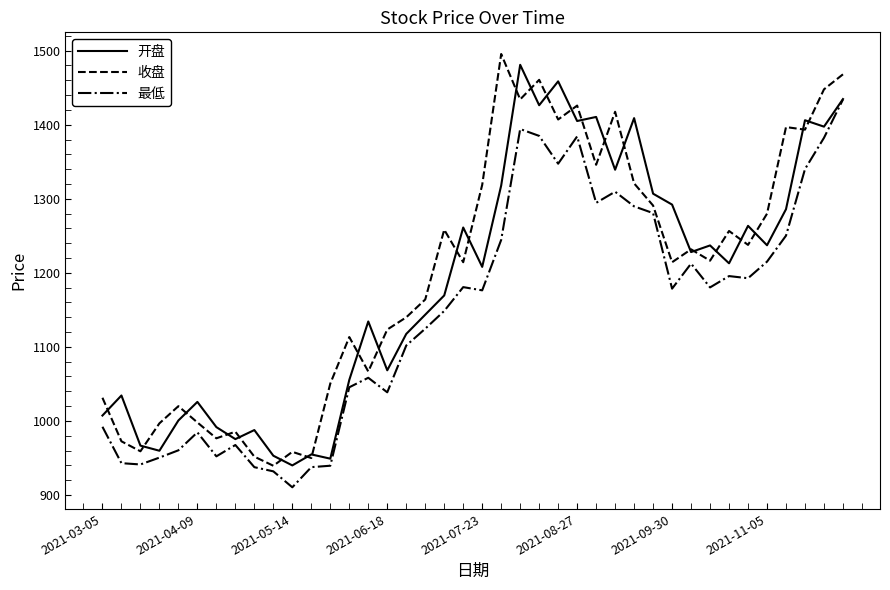

What is the maximum value for 开盘?

1480.9